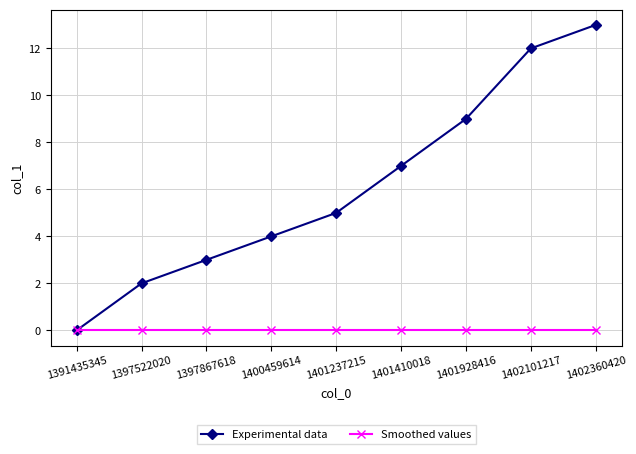

How many lines are shown in the chart?

2